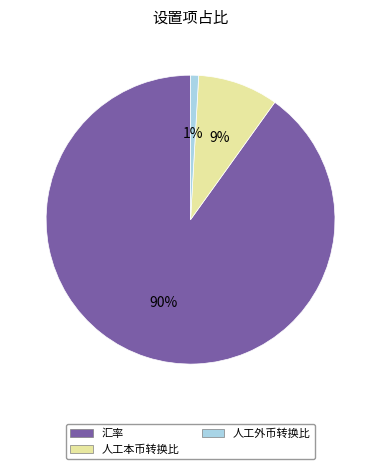

Rank the categories by value from lowest to highest.

人工外币转换比, 人工本币转换比, 汇率